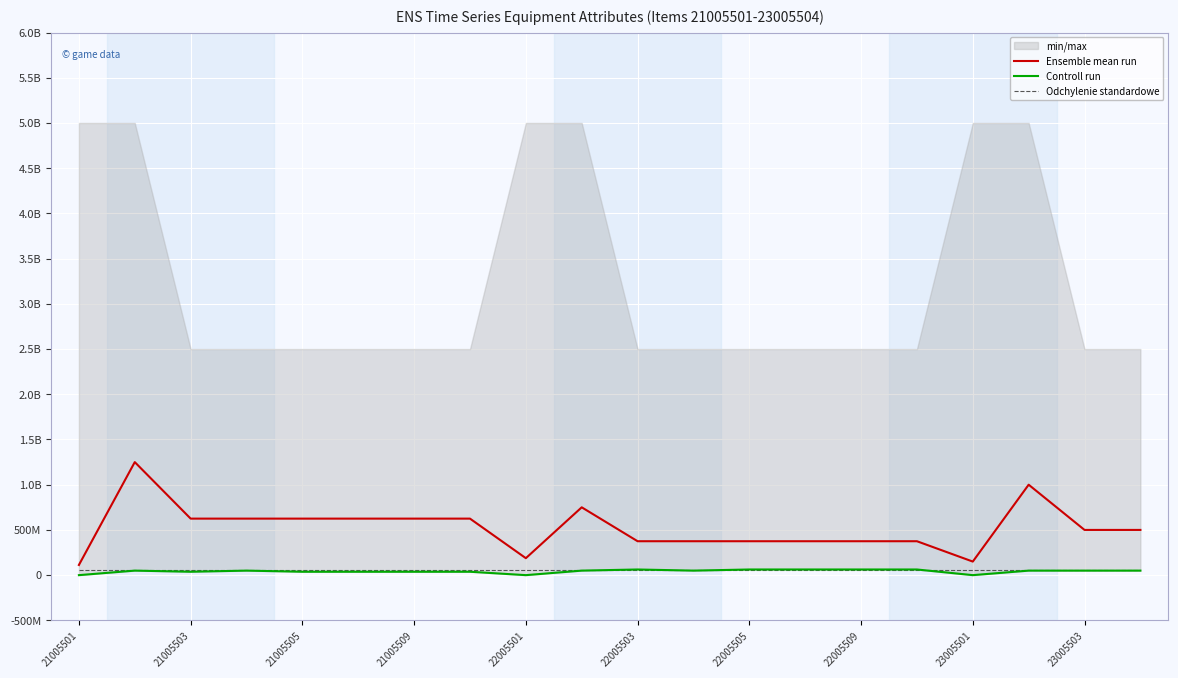

What is the sum of all Ensemble mean run values?

10450000000